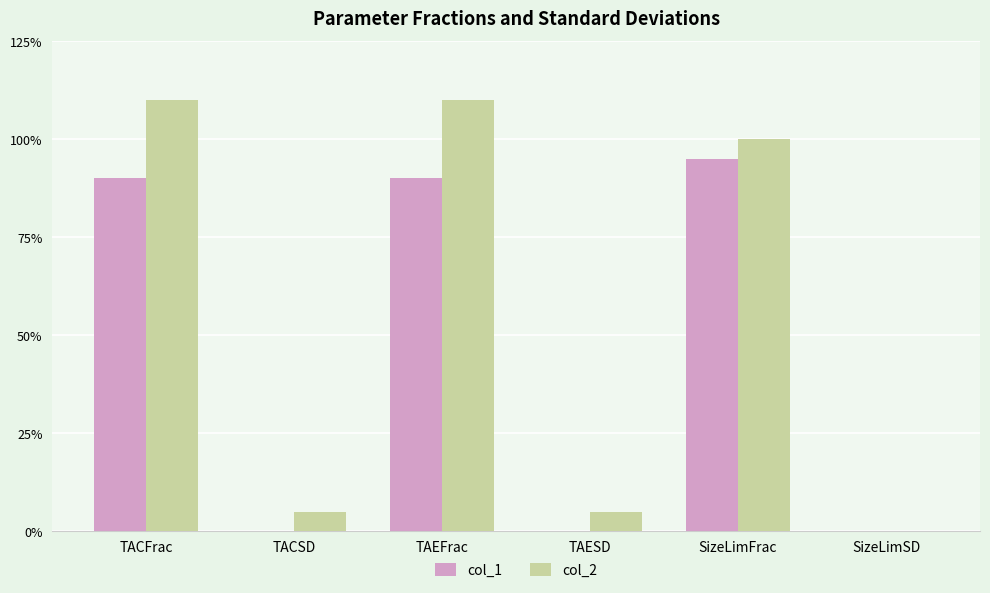

What is the difference between the maximum and minimum values in the col_2 series?

1.1